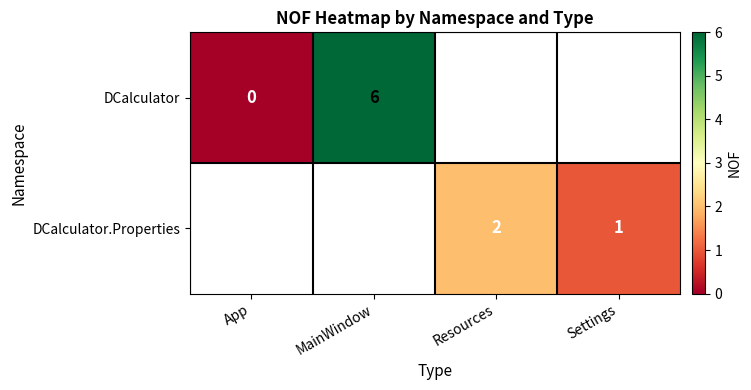

The value of DCalculator.Properties at Resources is 2. True or false?

True